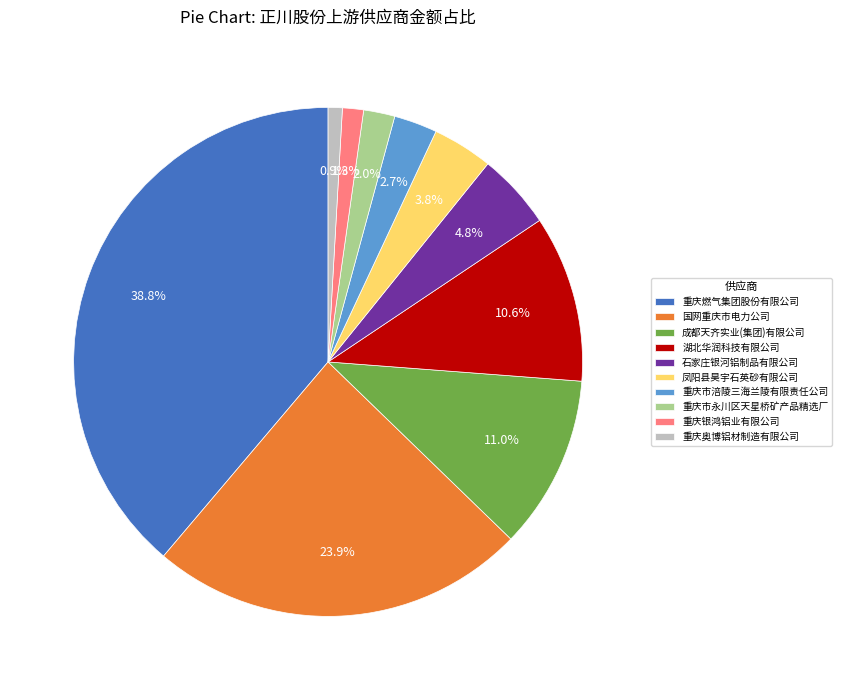

To the nearest percent, what is the combined percentage of 重庆燃气集团股份有限公司 and 成都天齐实业(集团)有限公司?

50%